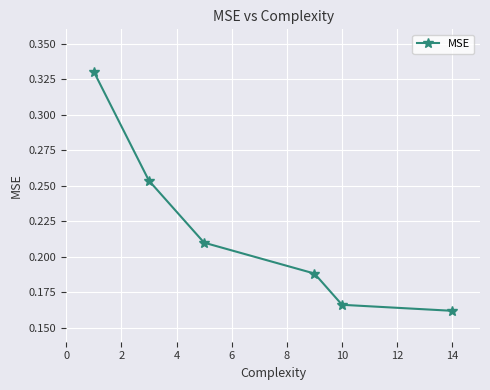

What is the sum of all values?

1.3